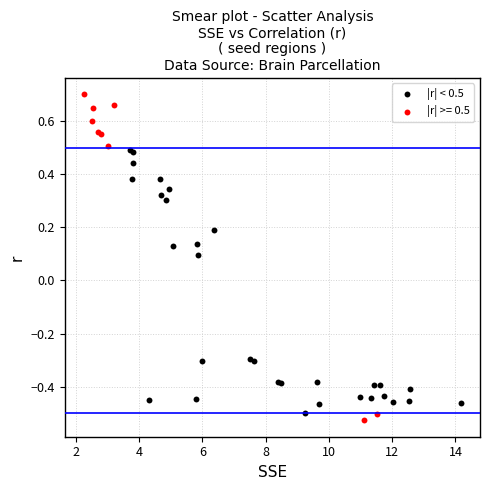

Which series has the widest spread of Y values?

|r| >= 0.5